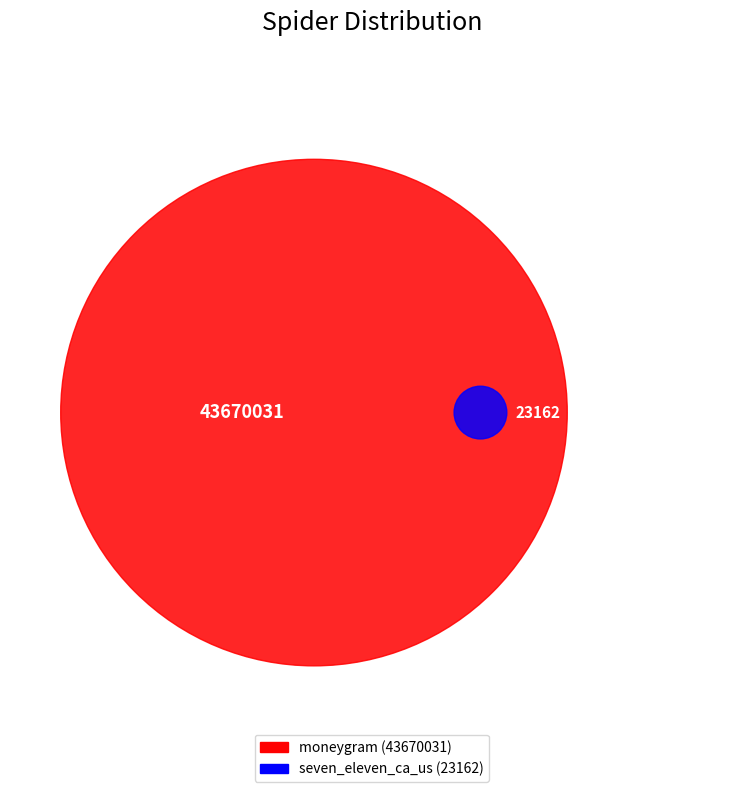

Rank the categories by value from lowest to highest.

seven_eleven_ca_us, moneygram